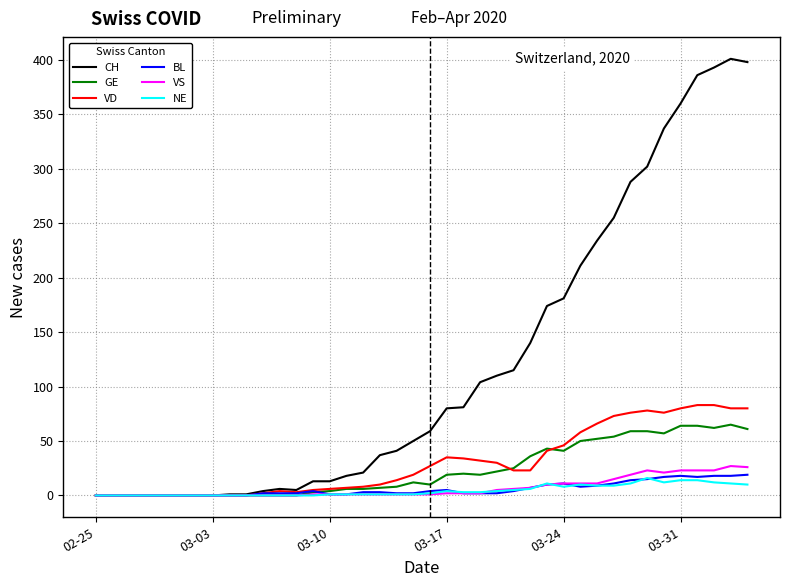

What is the greatest value displayed?

401